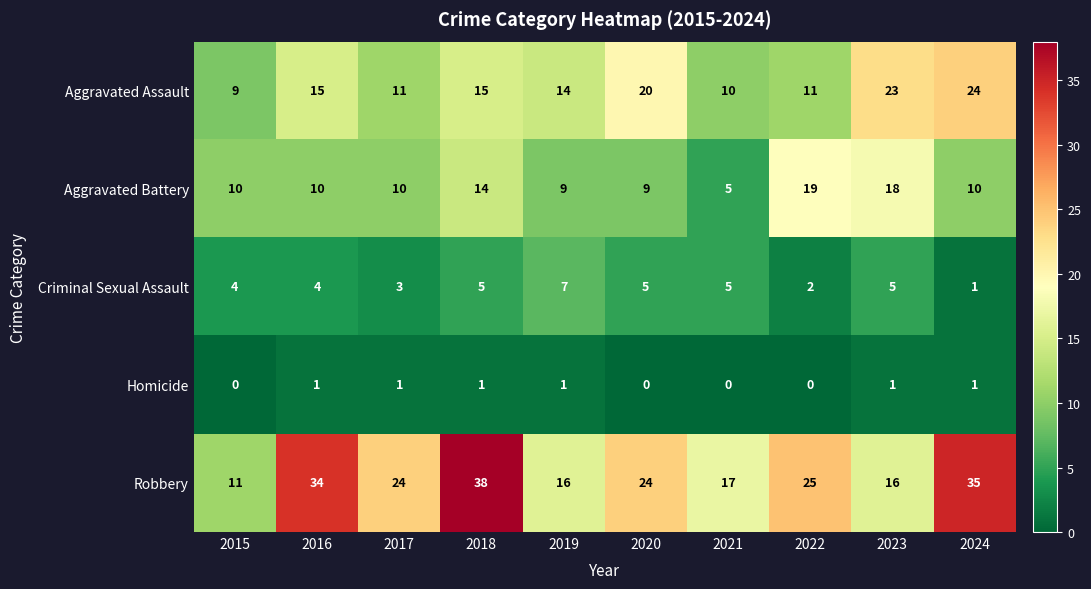

How many Homicide values are between 0 and 1?

10